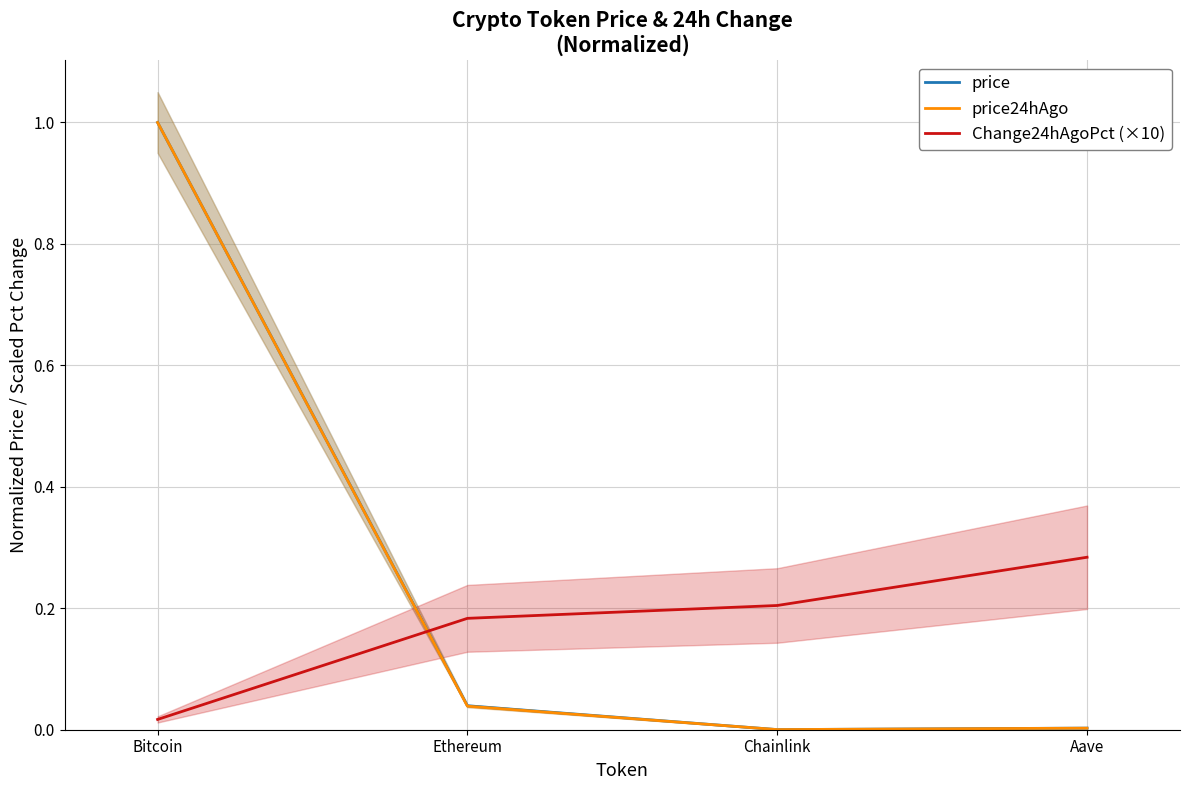

How many lines are shown in the chart?

3